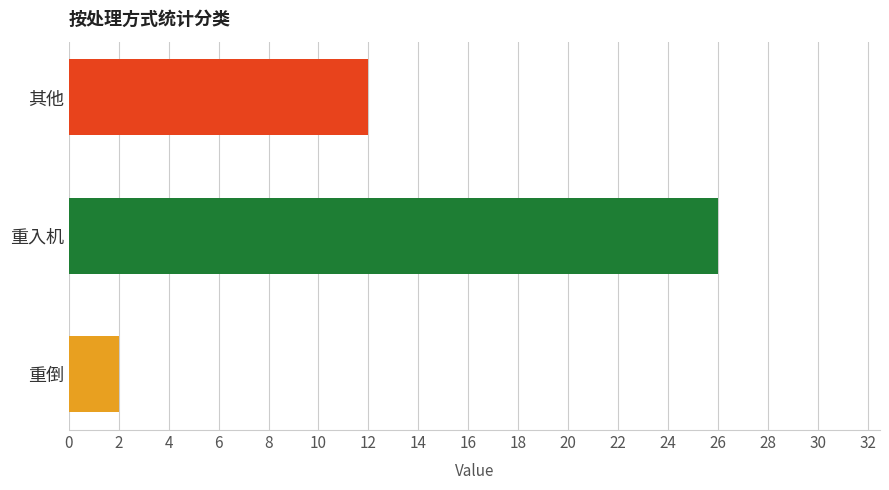

The chart shows a value of 7 at 其他. True or false?

False